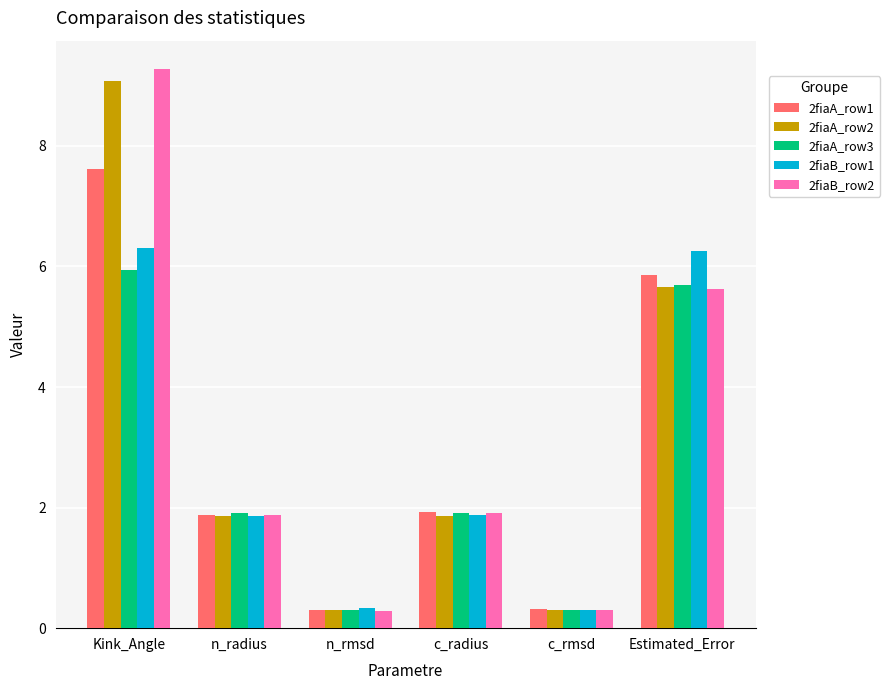

What is the average value of the 2fiaB_row2 series?

3.2